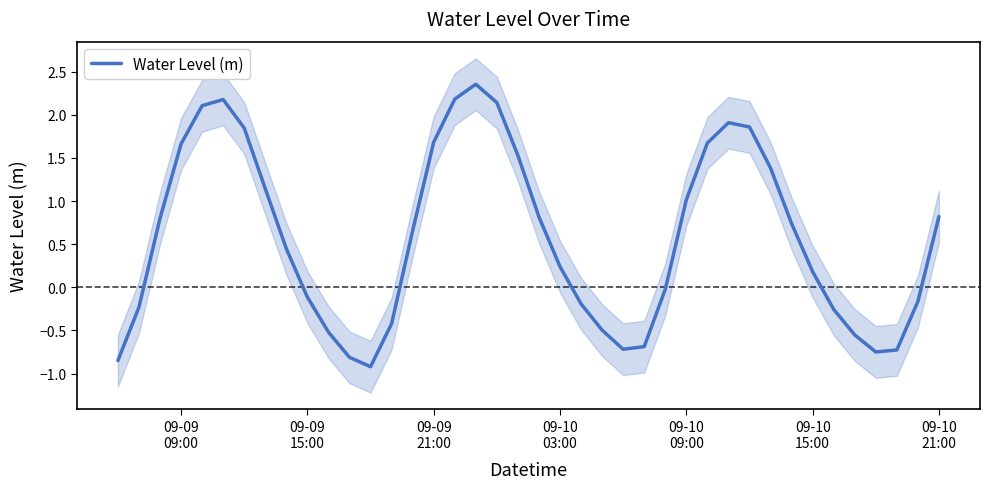

What is the lowest value of the Water Level (m) series?

-0.9